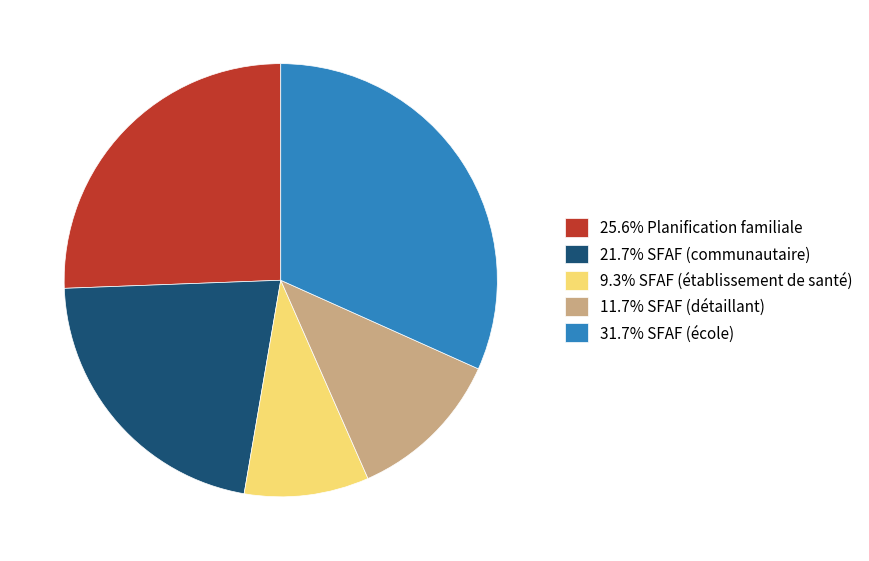

Does 25.6% Planification familiale represent more than half of the total?

No